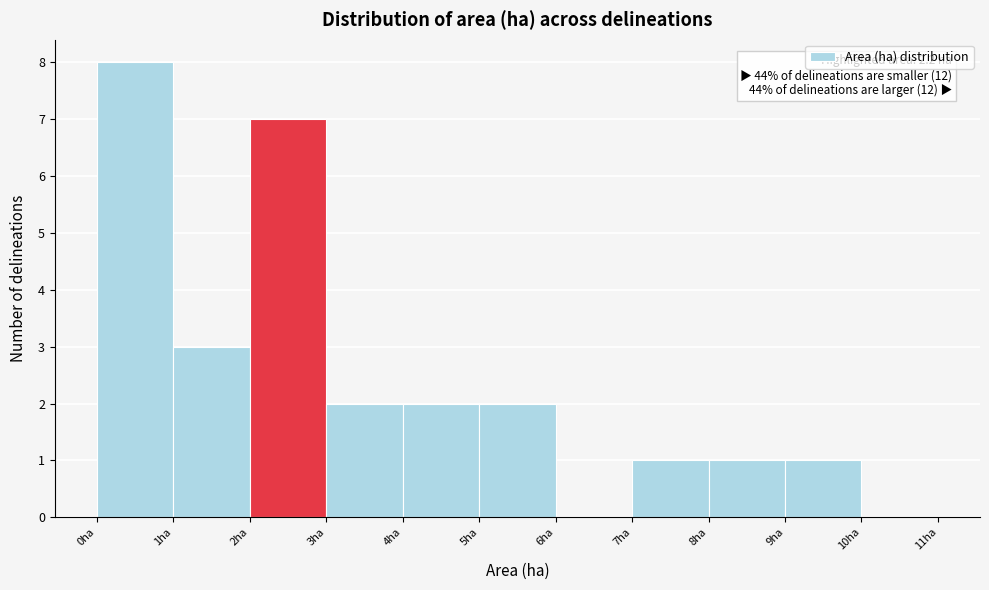

Which range on the x-axis has the tallest bar?

0 to 1